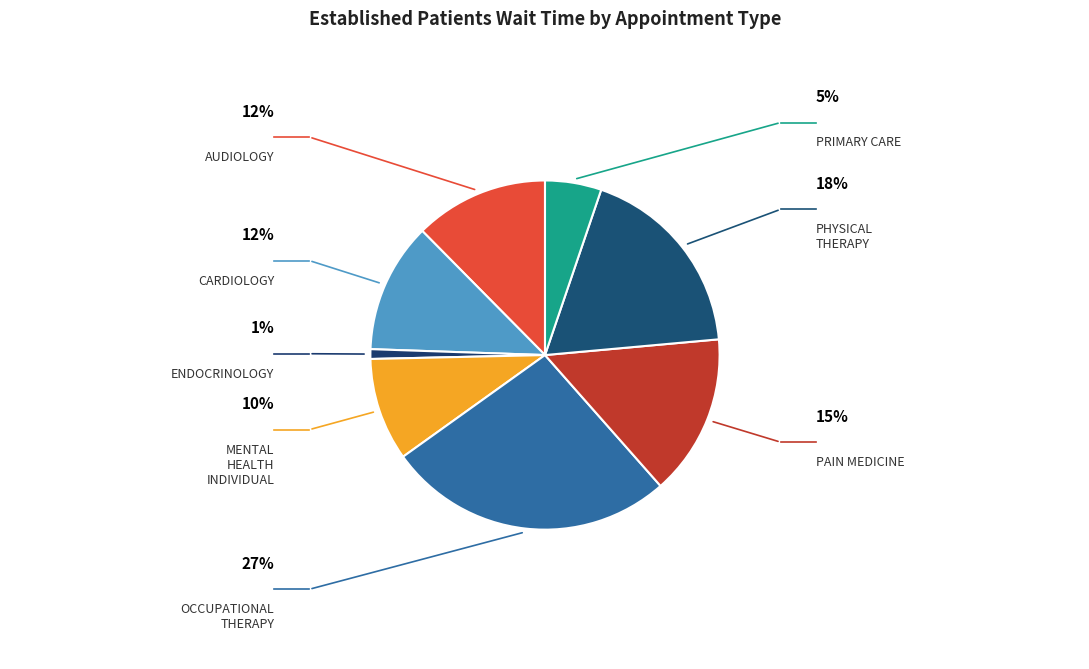

Combined, do AUDIOLOGY and OCCUPATIONAL THERAPY account for over 50%?

No